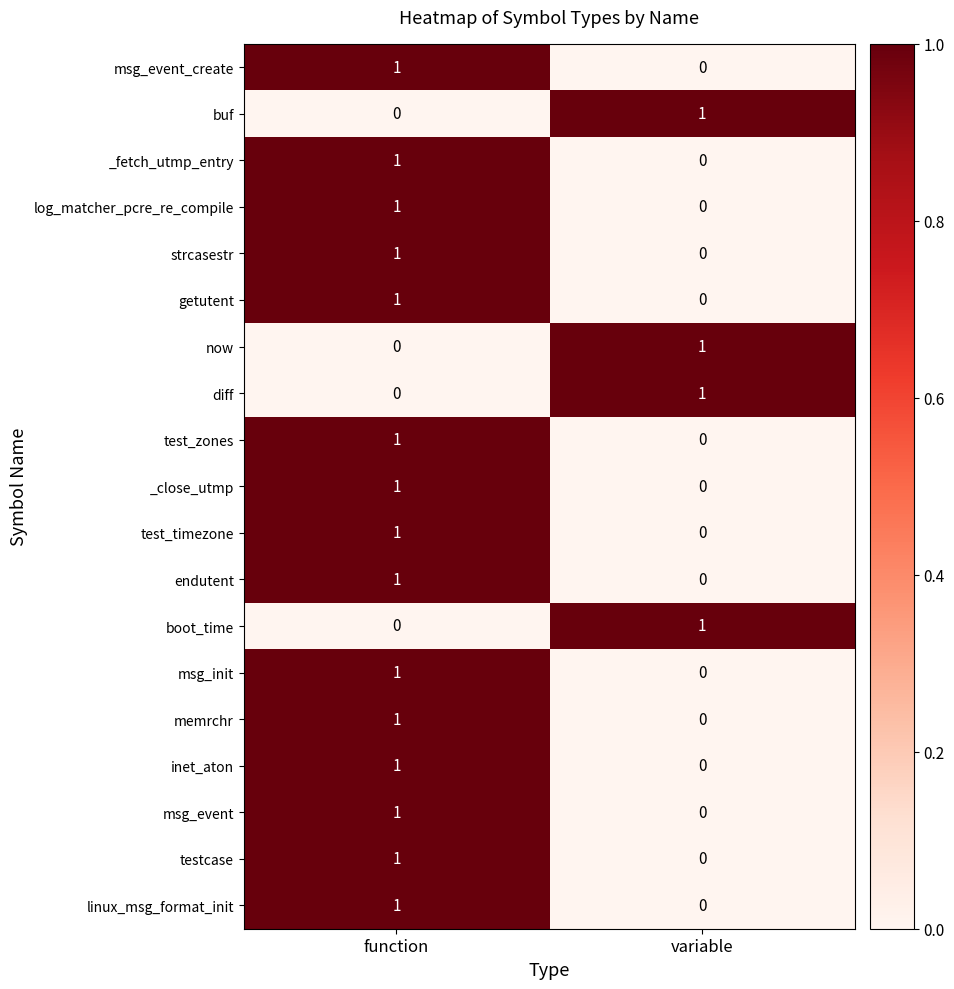

Is it true that buf equals 2 at variable?

False